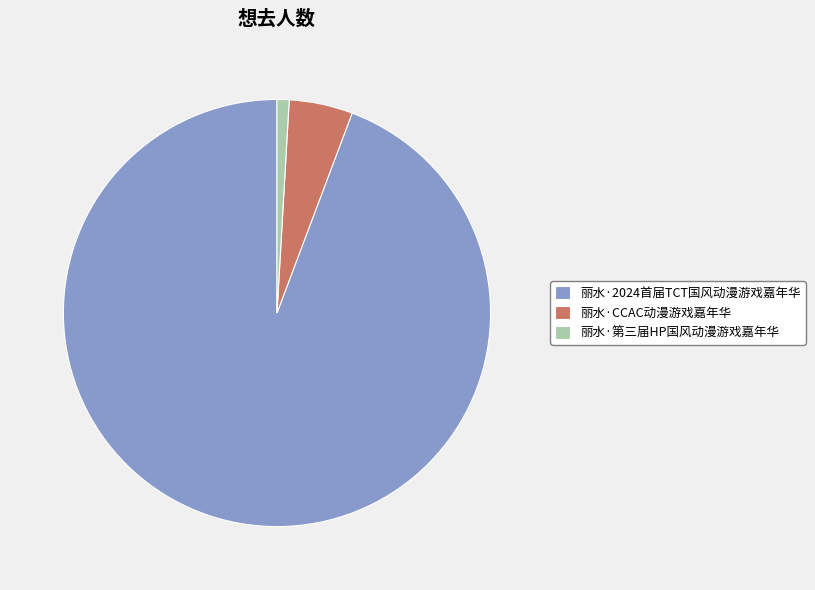

Which slice is the smallest?

丽水·第三届HP国风动漫游戏嘉年华